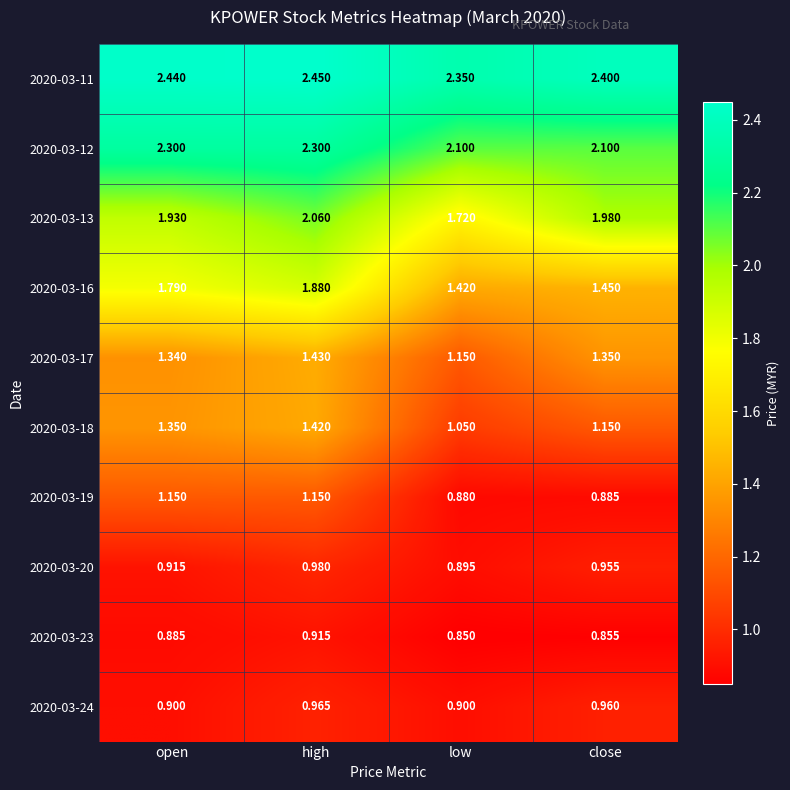

At which label is 2020-03-18 closest to 1?

low